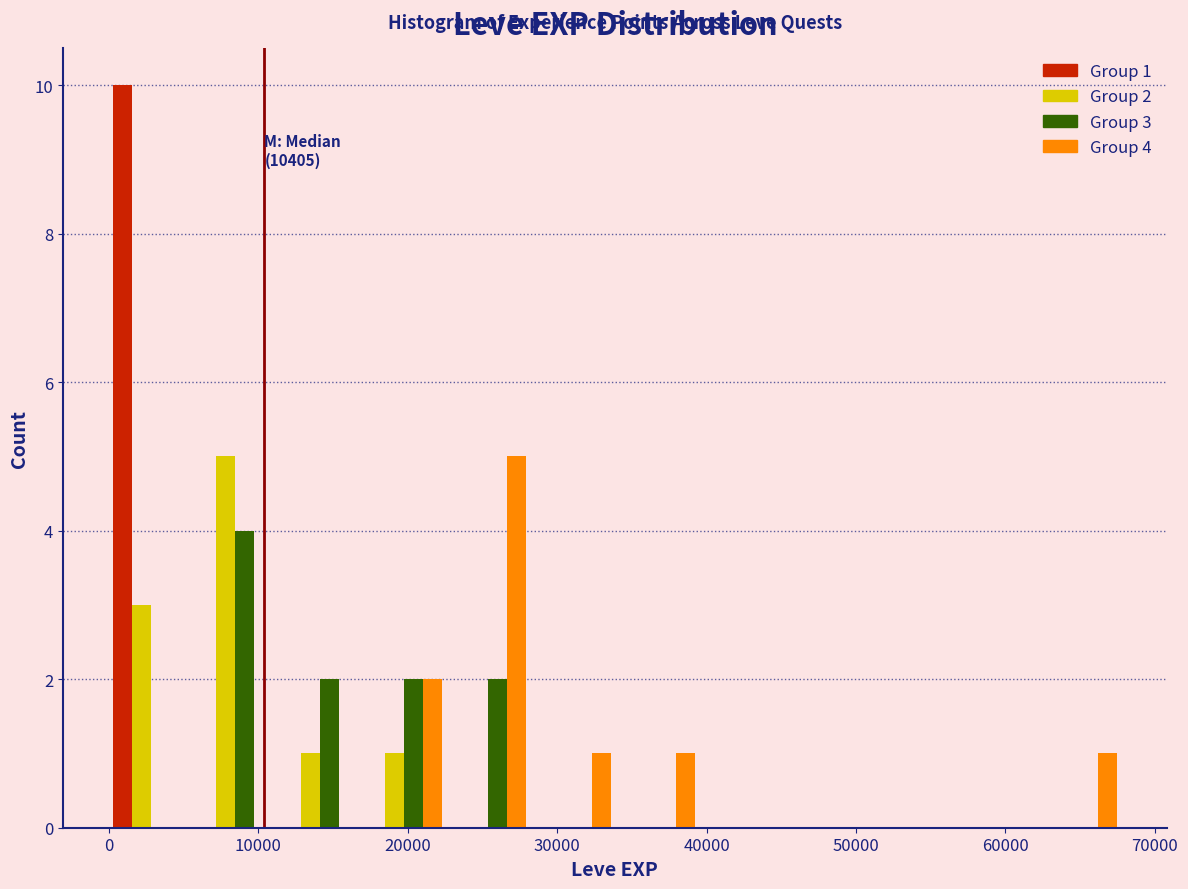

In the Group 2 series, which range on the x-axis has the tallest bar?

6000 to 11000